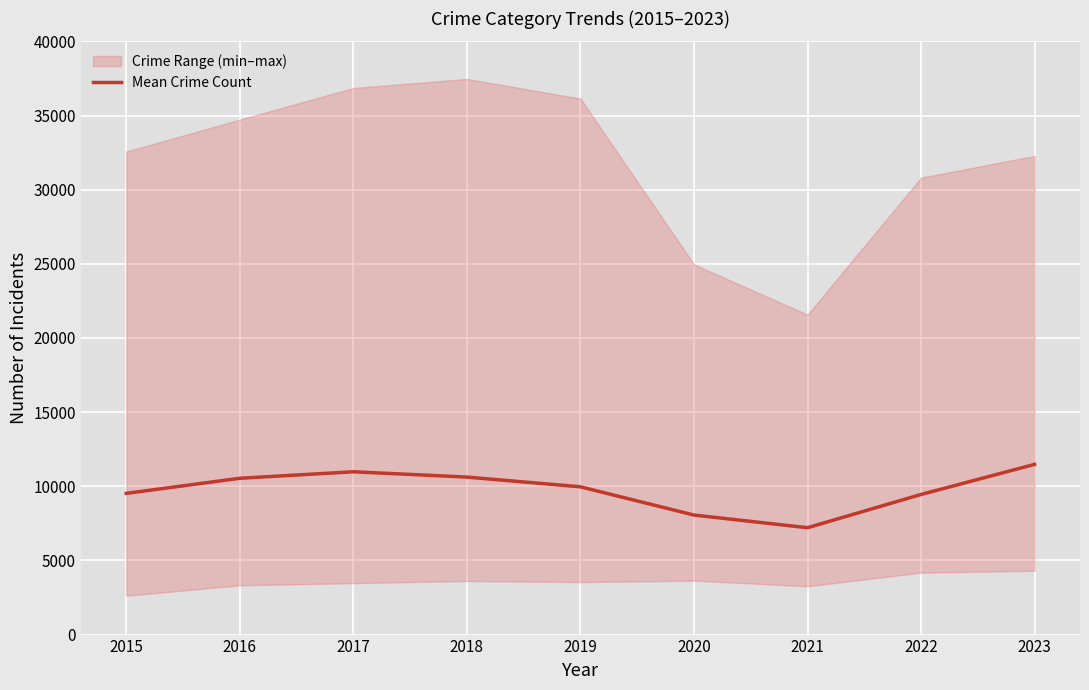

How many data points does each series have?

9